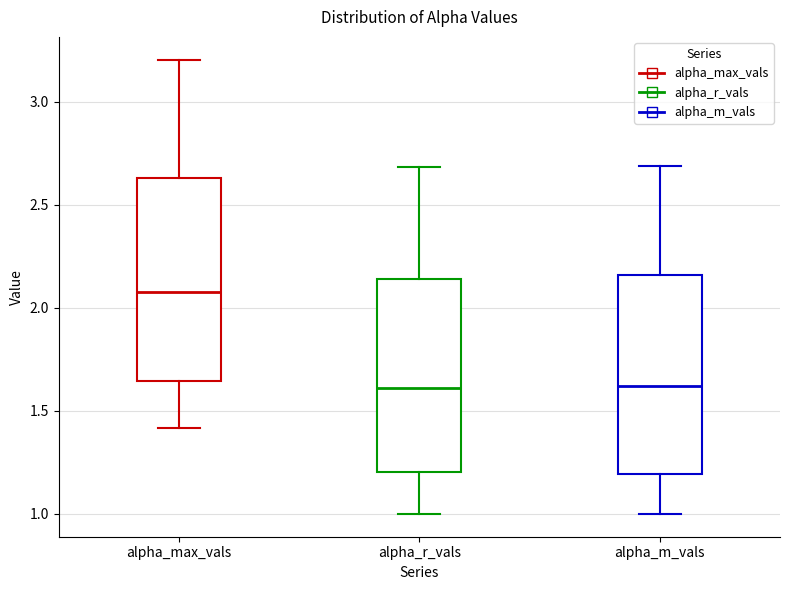

Reading left to right, read every box against the y-axis: the position of its median line, the range the box covers, and the ends of its whiskers. The values are not printed on the chart, so give them approximately, as read against the axis.

alpha_max_vals: median 2.10, box 1.65 to 2.65, whiskers 1.40 to 3.20
alpha_r_vals: median 1.60, box 1.20 to 2.15, whiskers 1.00 to 2.70
alpha_m_vals: median 1.60, box 1.20 to 2.15, whiskers 1.00 to 2.70